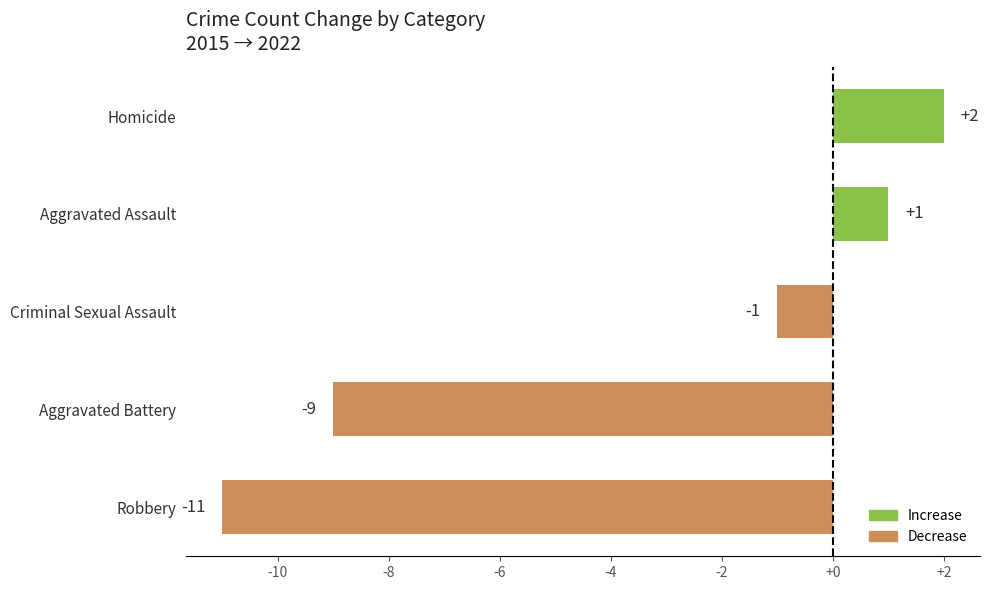

What is the difference between the second highest and second lowest values?

10